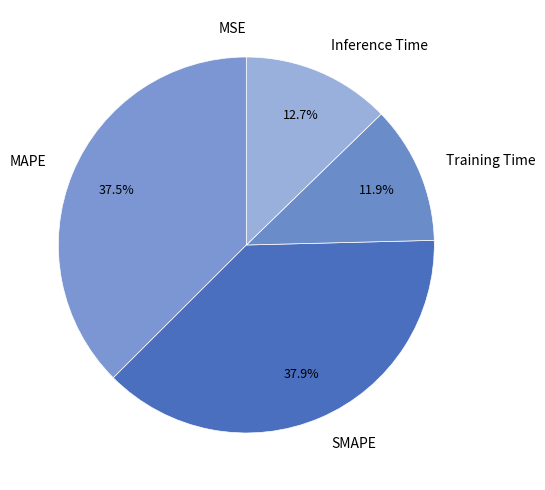

What percentage do Inference Time and Training Time together represent?

24.6%